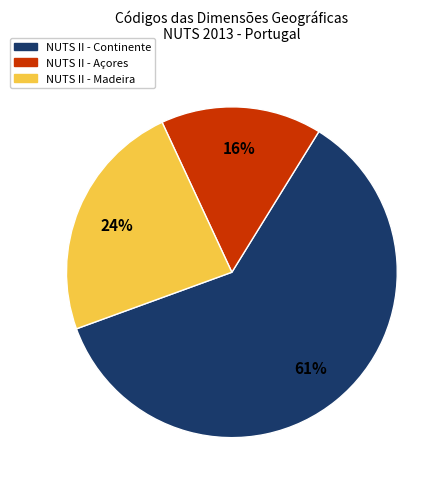

Is there a majority slice in this chart?

Yes